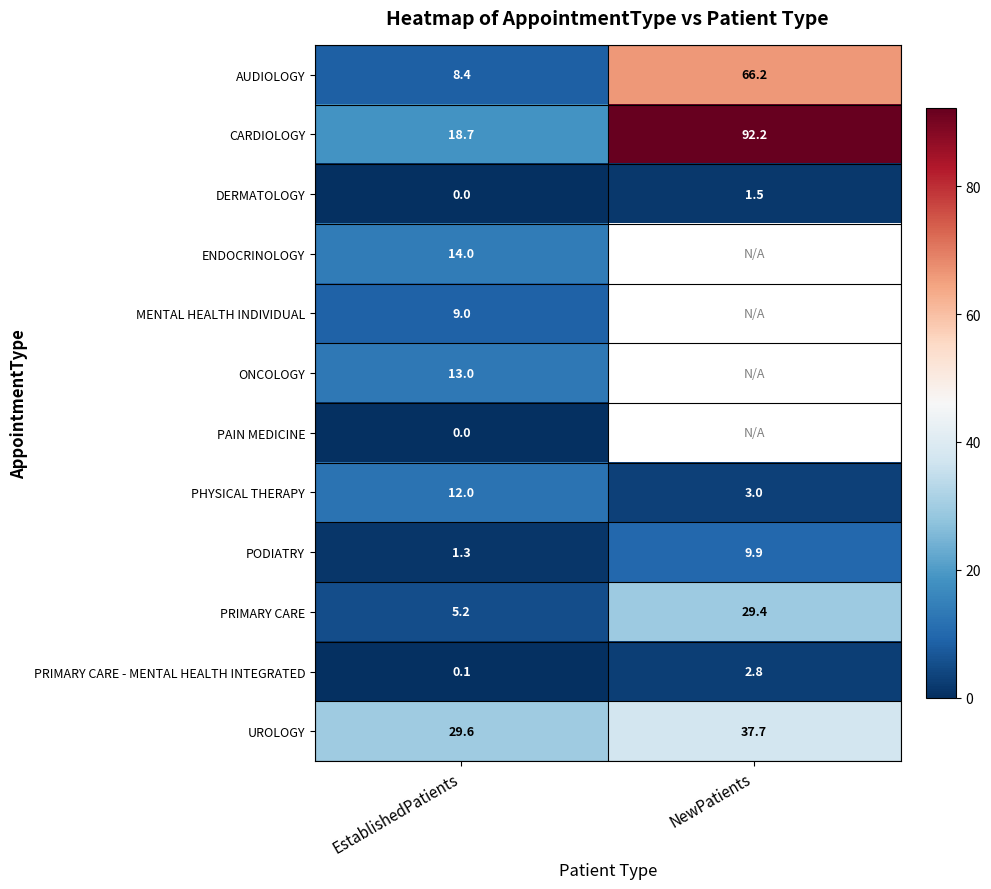

Between EstablishedPatients and NewPatients, which is larger?

NewPatients